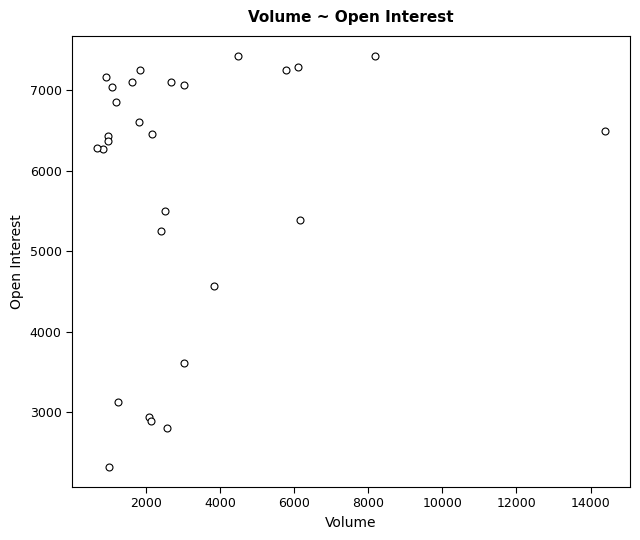

What Y value in the scatter plot is closest to 4873?

4562